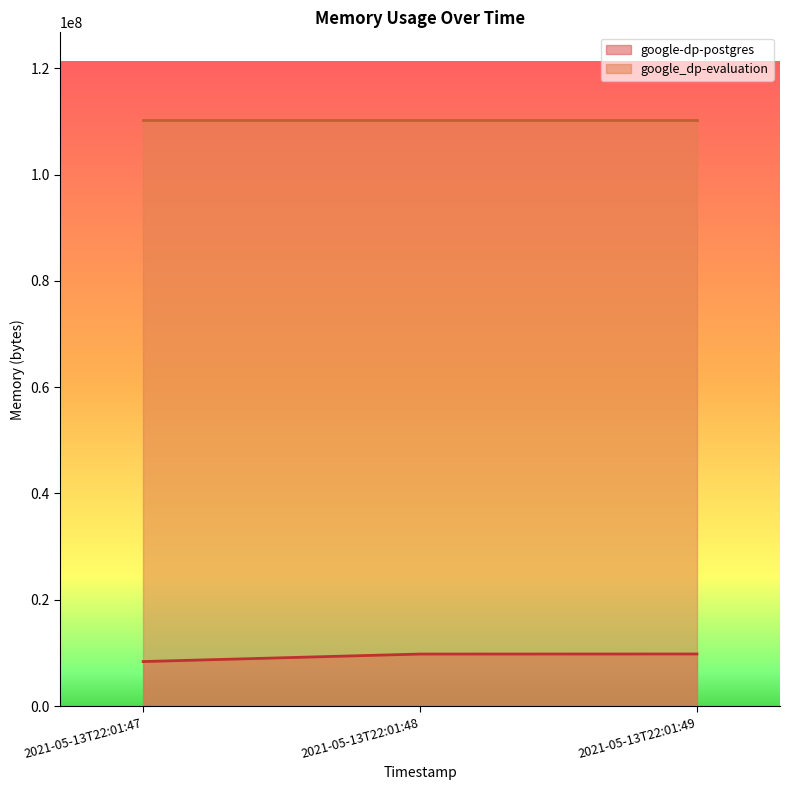

Is it true that the value at 2021-05-13T22:01:47 is 5667851?

False